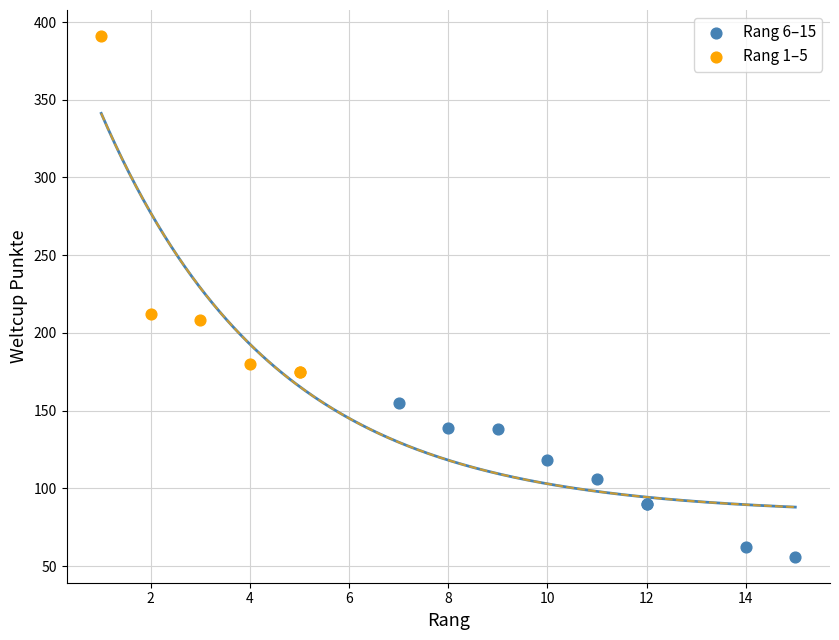

Which series has the largest Y range (max minus min)?

Rang 1–5